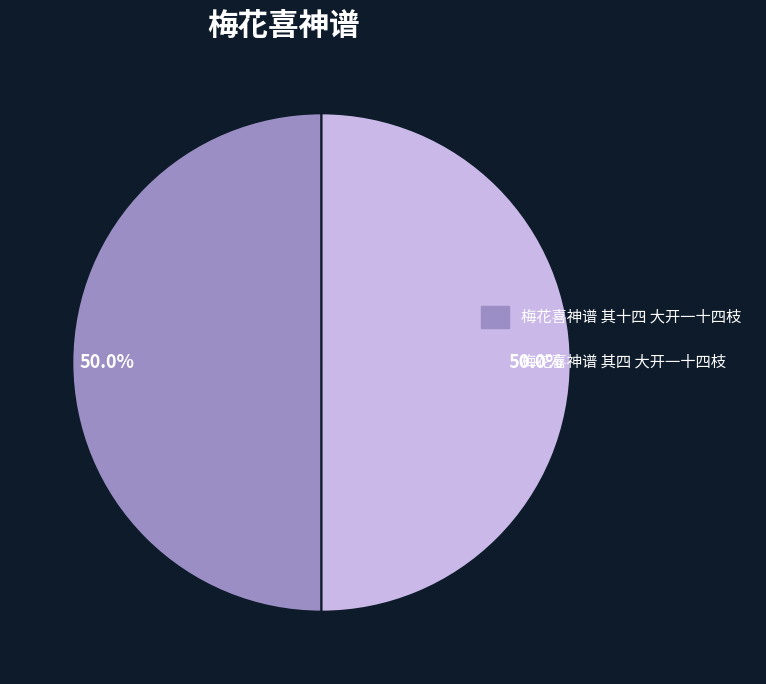

True or false: 梅花喜神谱 其十四 大开一十四枝 accounts for 43% of the total.

False